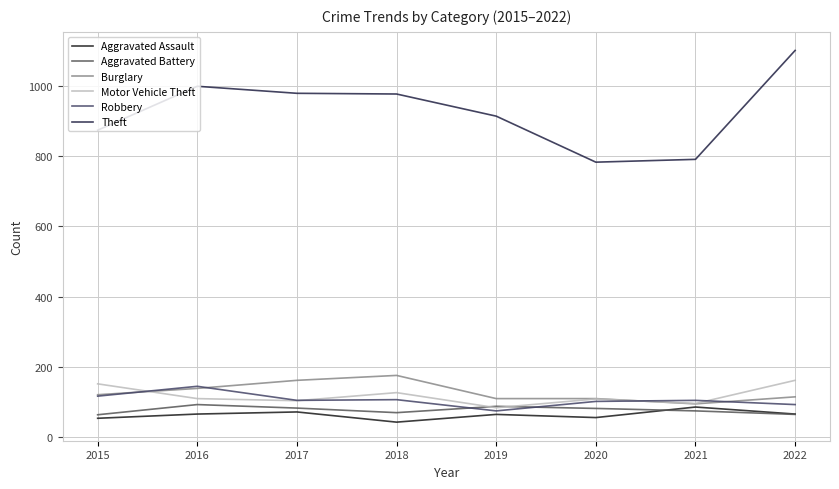

Where is the first local maximum for Robbery?

2016